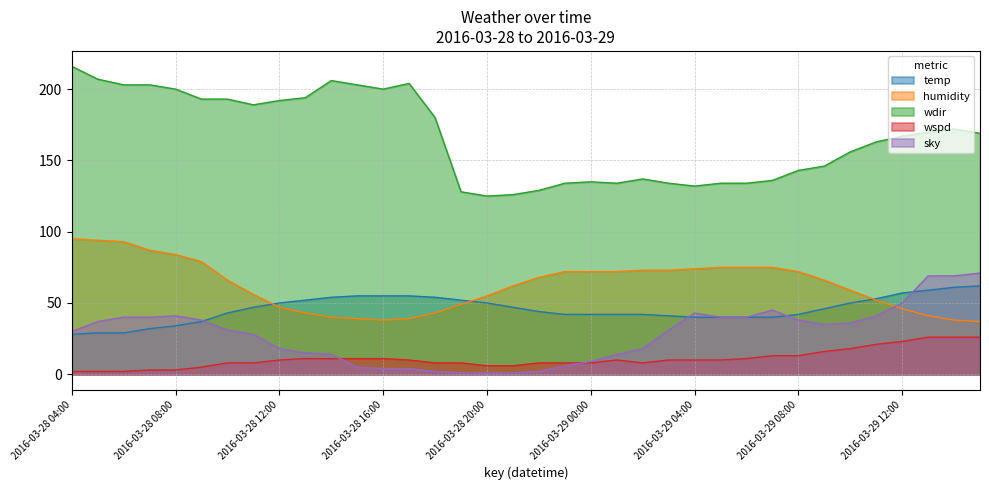

The humidity series shows 66 at 2016-03-28 10:00. True or false?

True